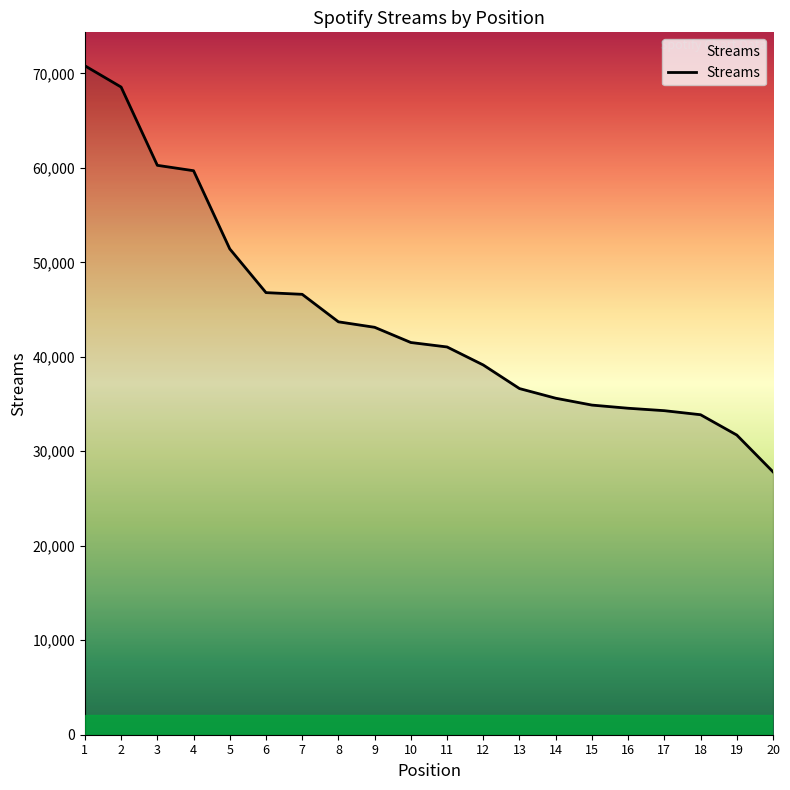

What is the difference between the values at 20 and 12?

11307